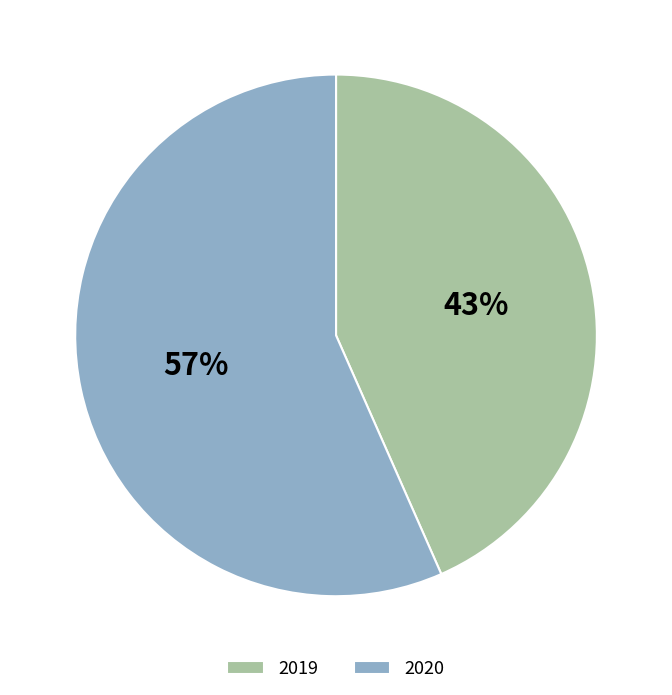

To the nearest percent, what percentage of the pie is 2020?

57%